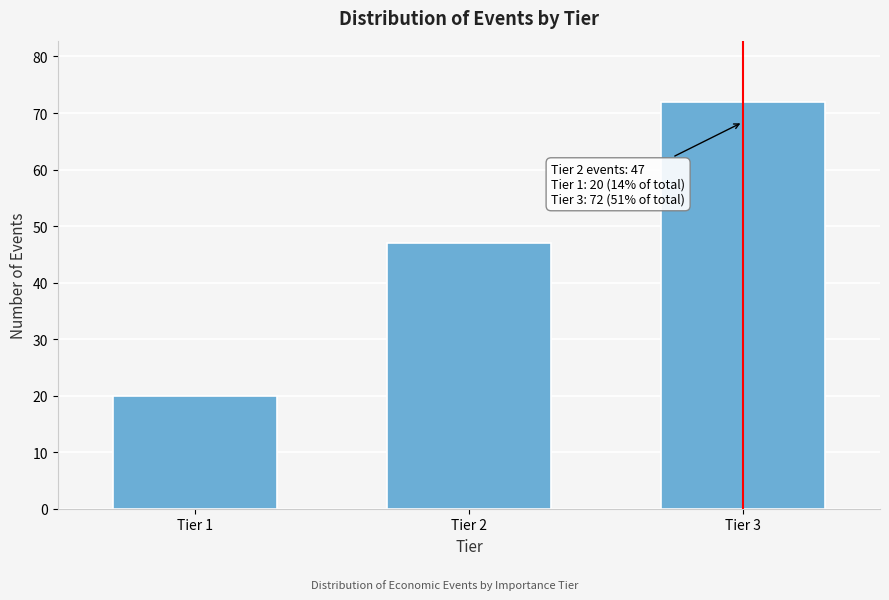

Reading right to left, list all the values displayed in this chart.

72	47	20